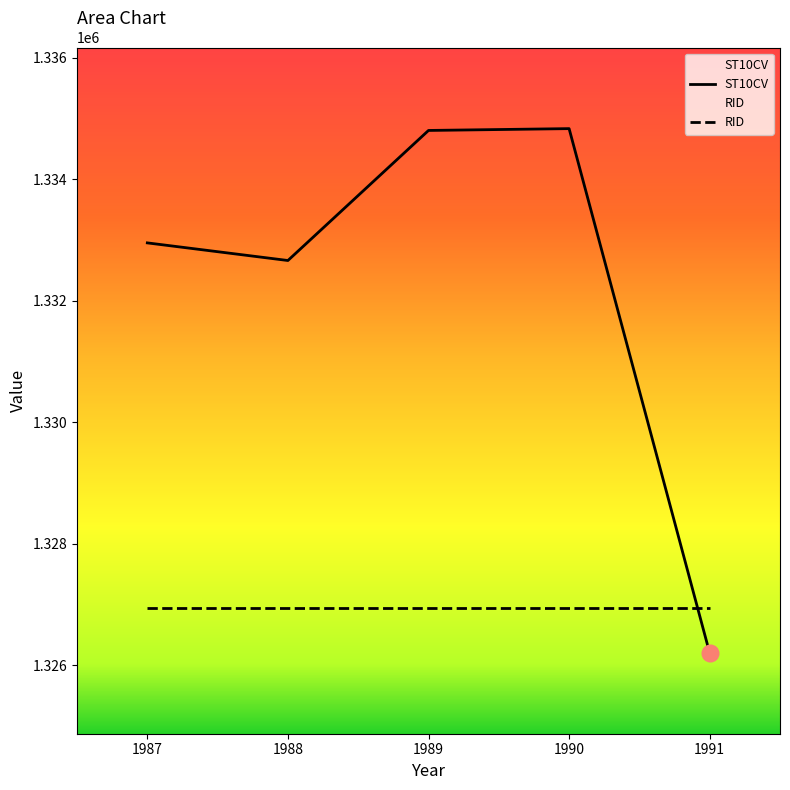

How many data points are less than 1332950?

2